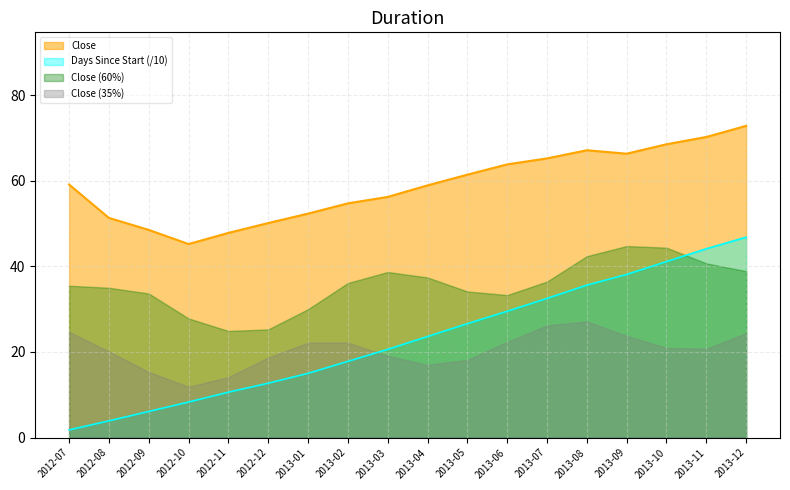

Rank the categories by Close value from lowest to highest.

2012-10, 2012-11, 2012-09, 2012-12, 2012-08, 2013-01, 2013-02, 2013-03, 2013-04, 2012-07, 2013-05, 2013-06, 2013-07, 2013-09, 2013-08, 2013-10, 2013-11, 2013-12